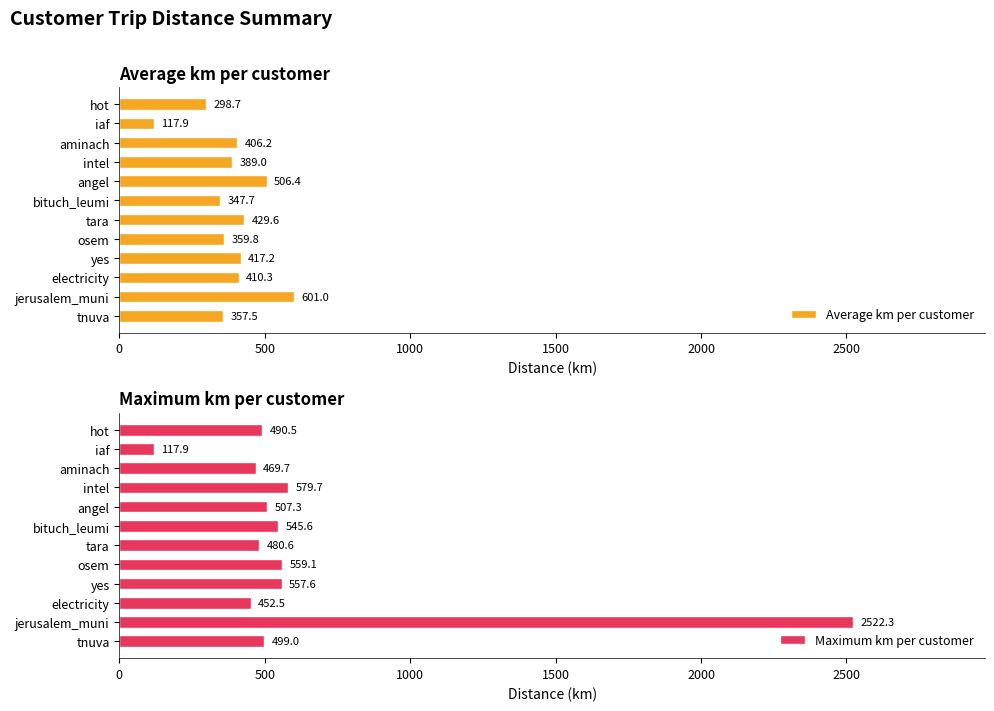

What is the smallest value displayed?

117.9